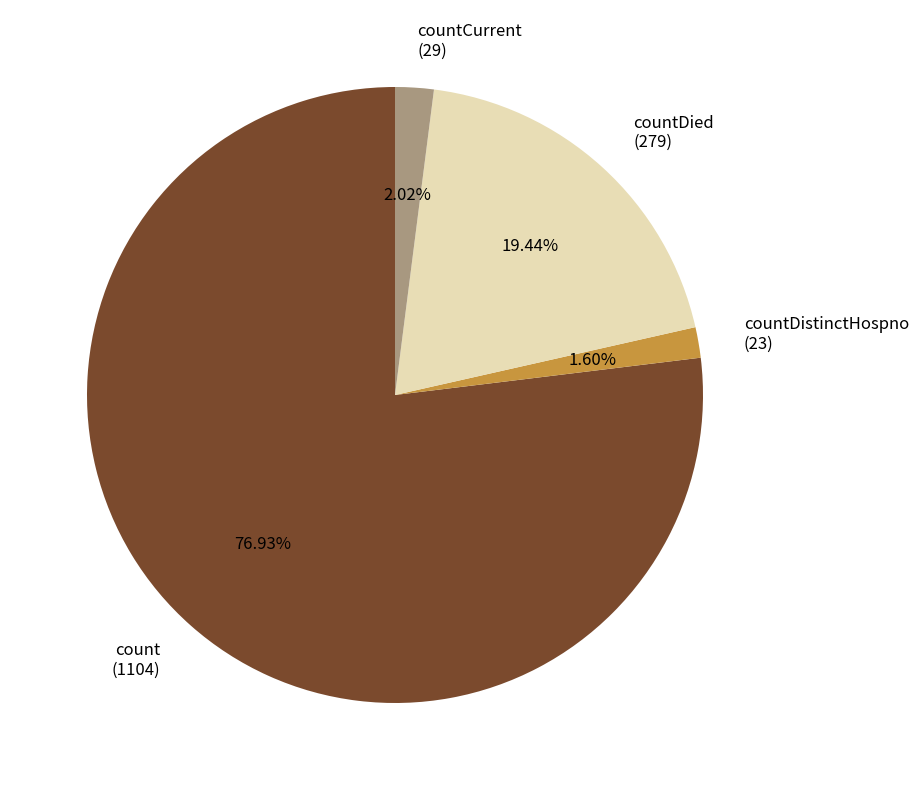

Which has a higher value, countDied (279) or count (1104)?

count (1104)